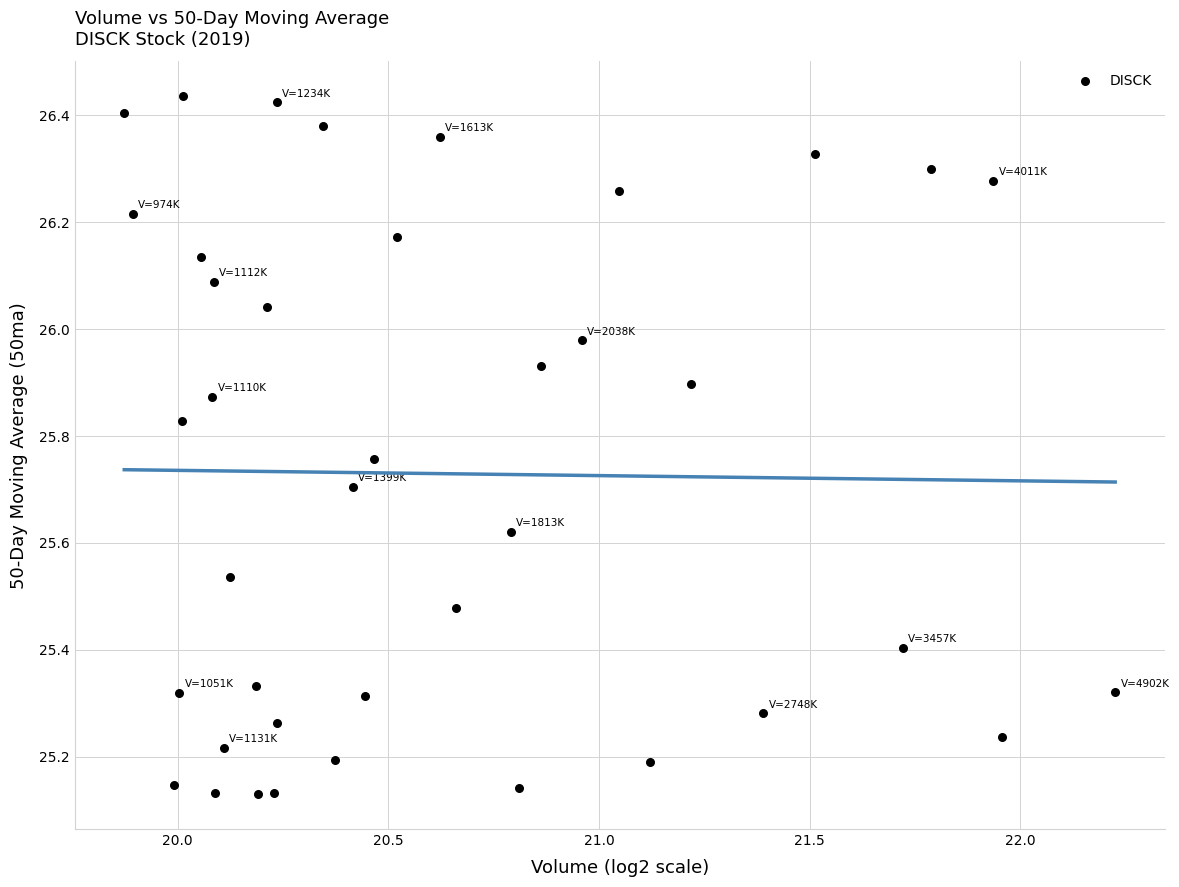

What is the range of Y values (max minus min)?

1.3